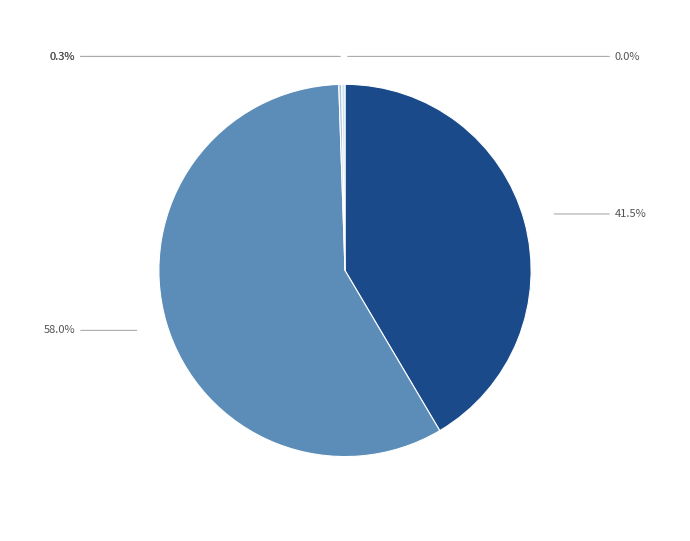

Is there a majority slice in this chart?

Yes